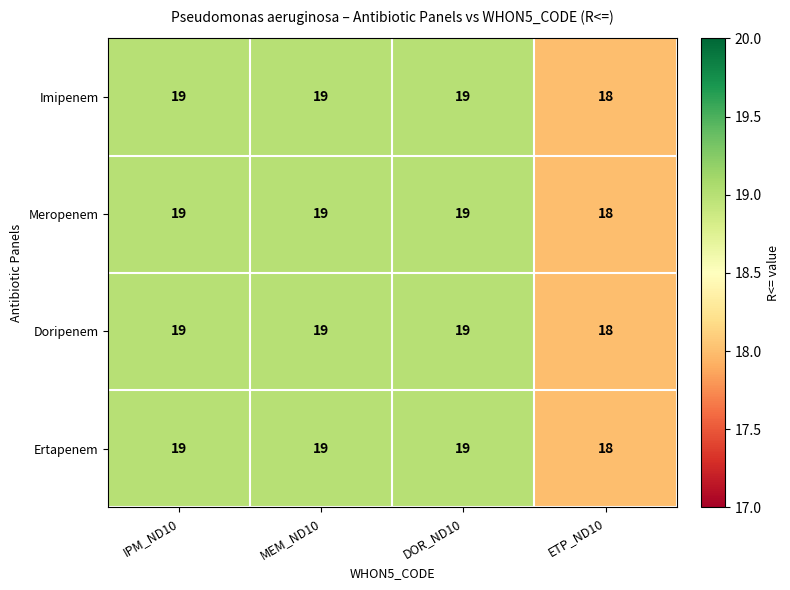

The value of Meropenem at IPM_ND10 is 27. True or false?

False